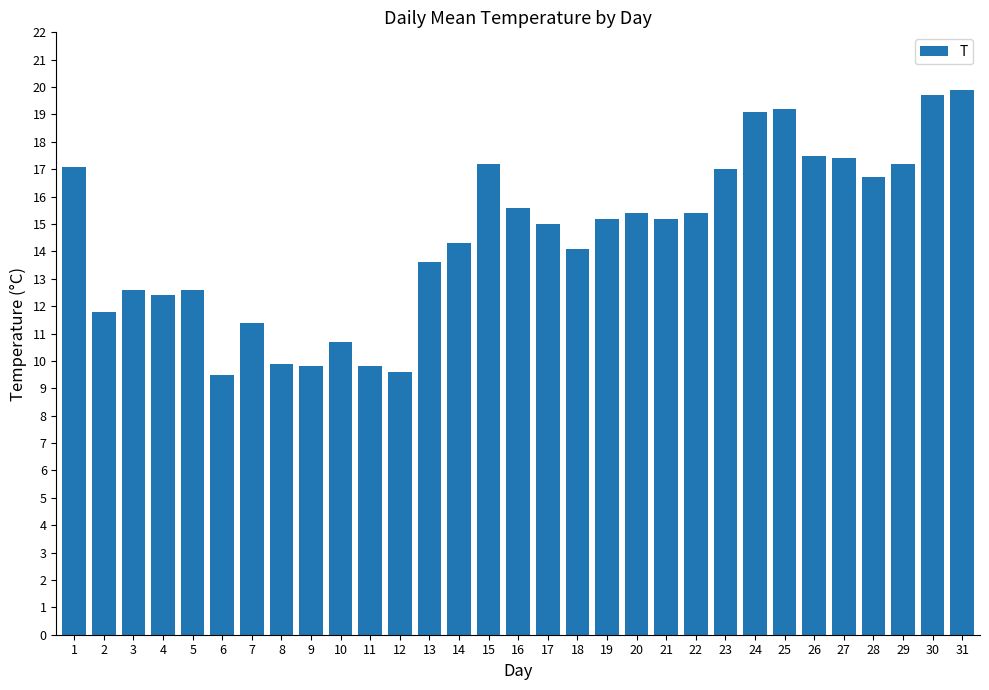

Reading left to right, list all the values displayed in this chart.

1=17.1	2=11.8	3=12.6	4=12.4	5=12.6	6=9.5	7=11.4	8=9.9	9=9.8	10=10.7	11=9.8	12=9.6	13=13.6	14=14.3	15=17.2	16=15.6	17=15.0	18=14.1	19=15.2	20=15.4	21=15.2	22=15.4	23=17.0	24=19.1	25=19.2	26=17.5	27=17.4	28=16.7	29=17.2	30=19.7	31=19.9